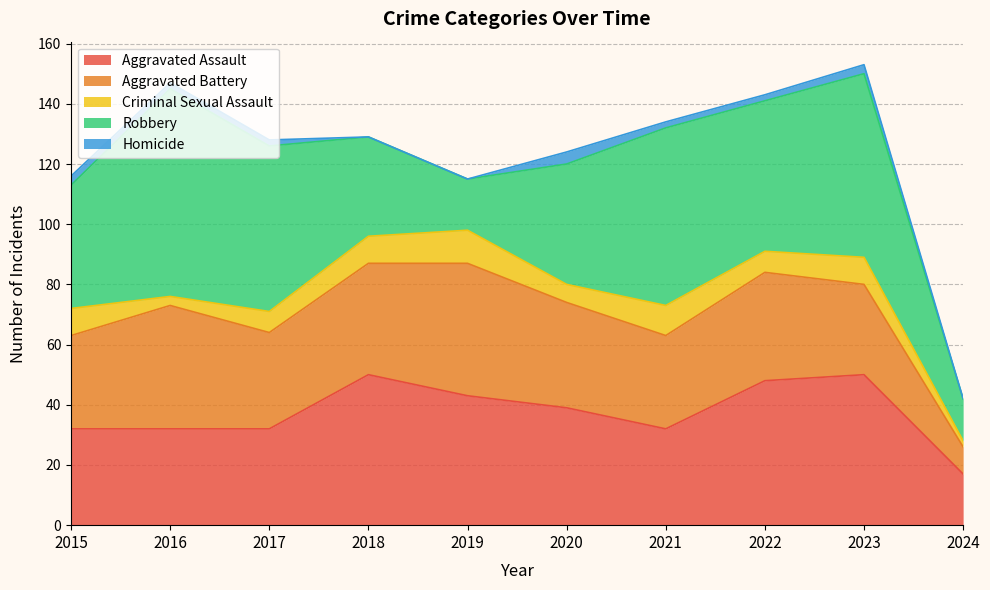

At which label does Robbery reach its minimum?

2024